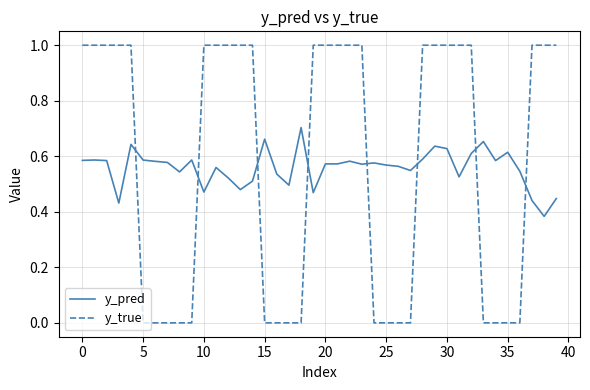

Which series has the widest spread of values?

y_true